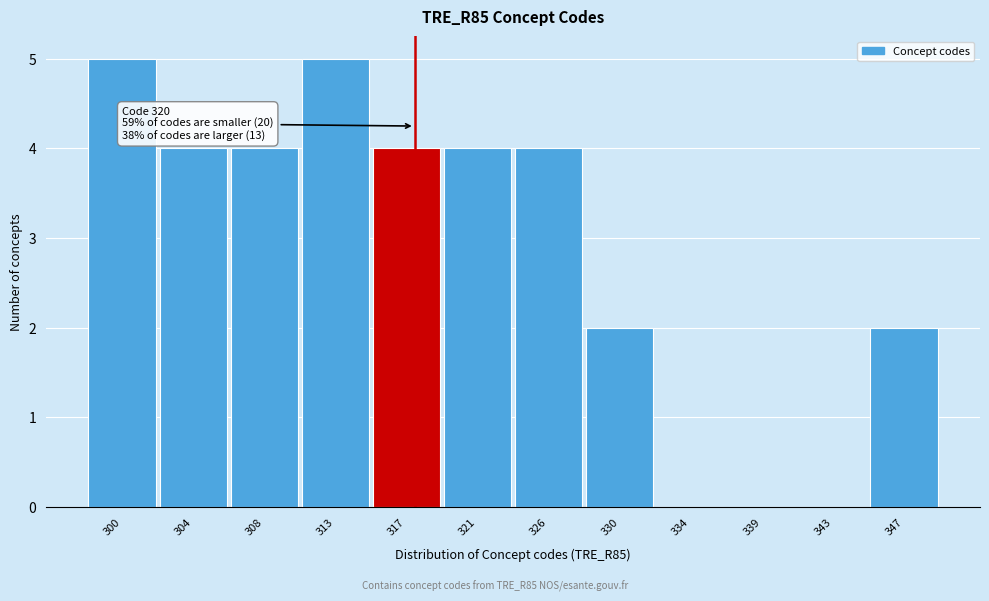

Reading right to left, extract all data points from this chart.

347=2	343=0	339=0	334=0	330=2	326=4	321=4	317=4	313=5	308=4	304=4	300=5